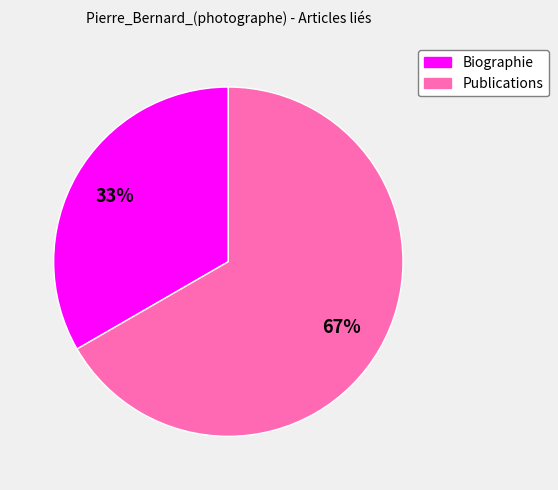

How many segments does this pie chart have?

2